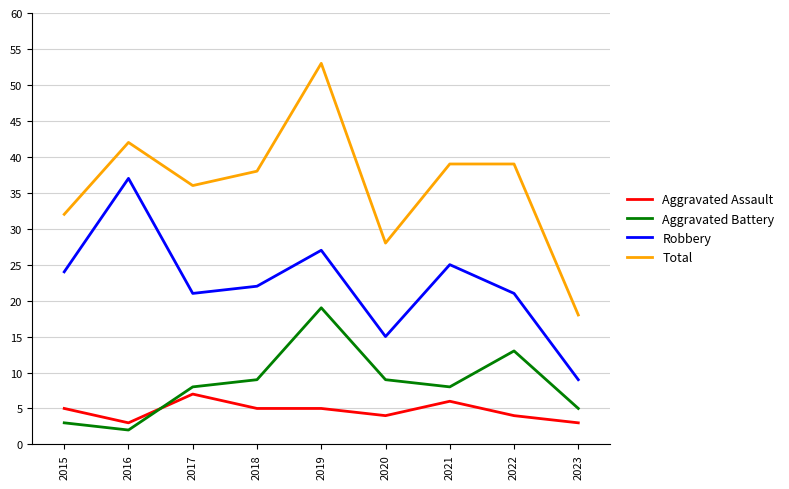

True or false: Aggravated Battery and Total intersect in this chart.

False